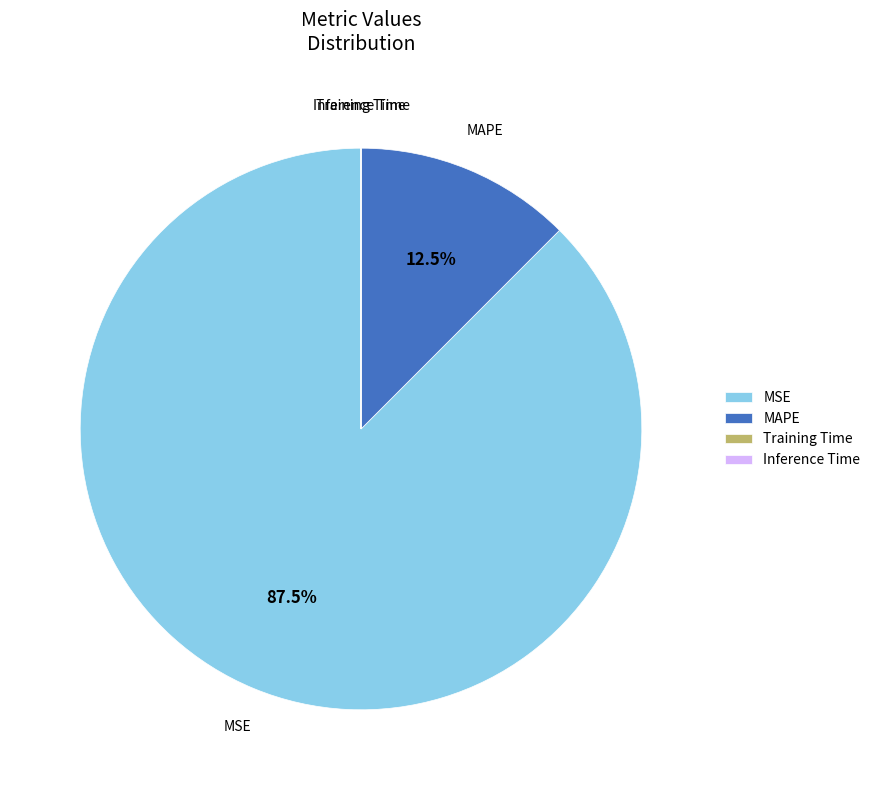

Which category accounts for the majority?

MSE